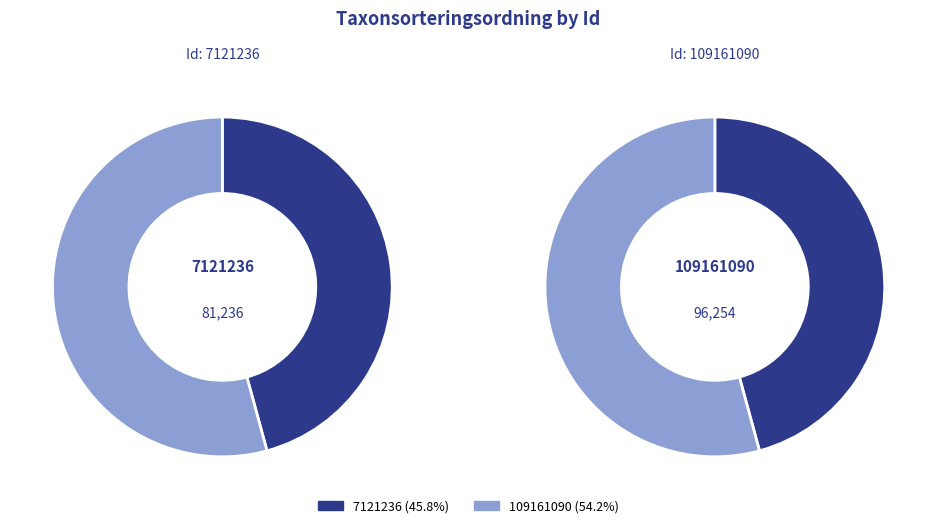

Is it true that 7121236 is 46% of the pie?

True